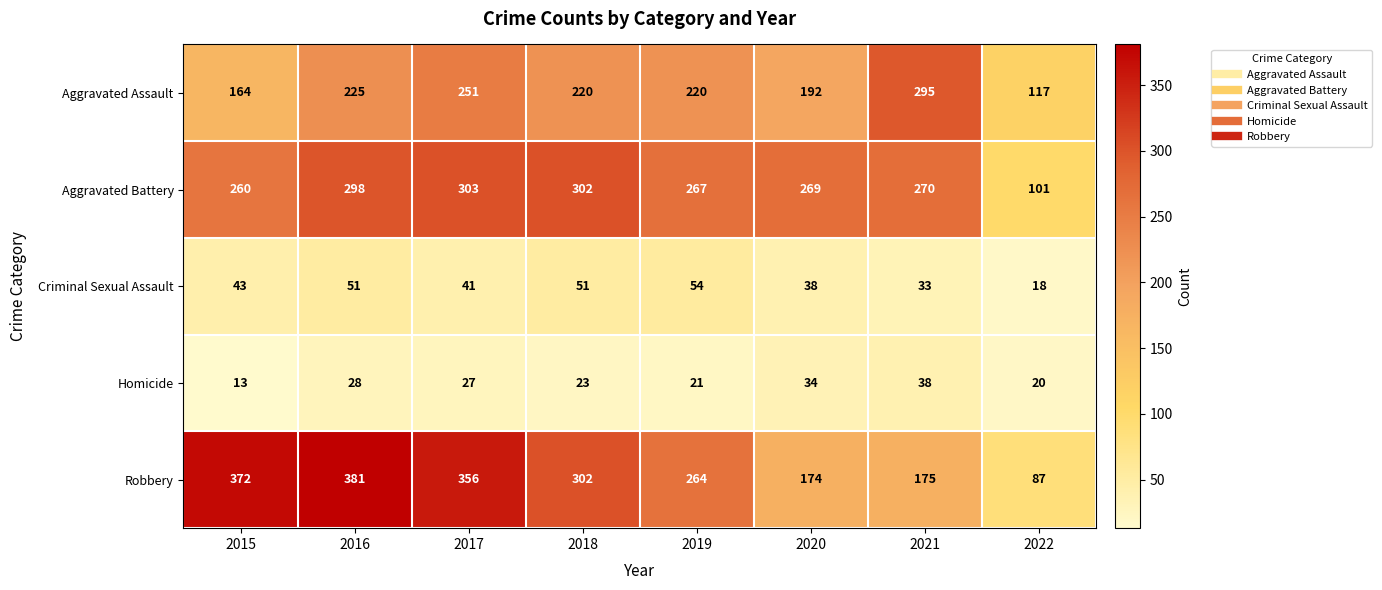

What is the average value of the Aggravated Battery series?

259